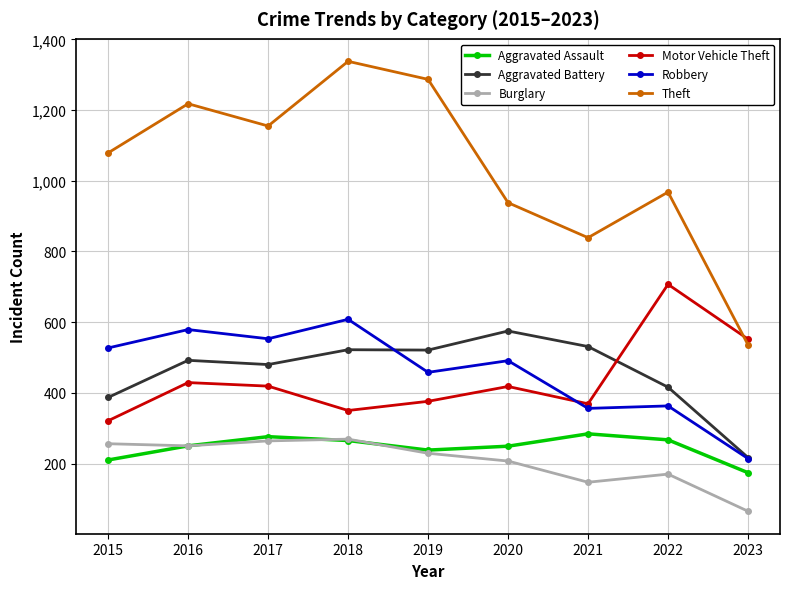

How many series are shown in this chart?

6